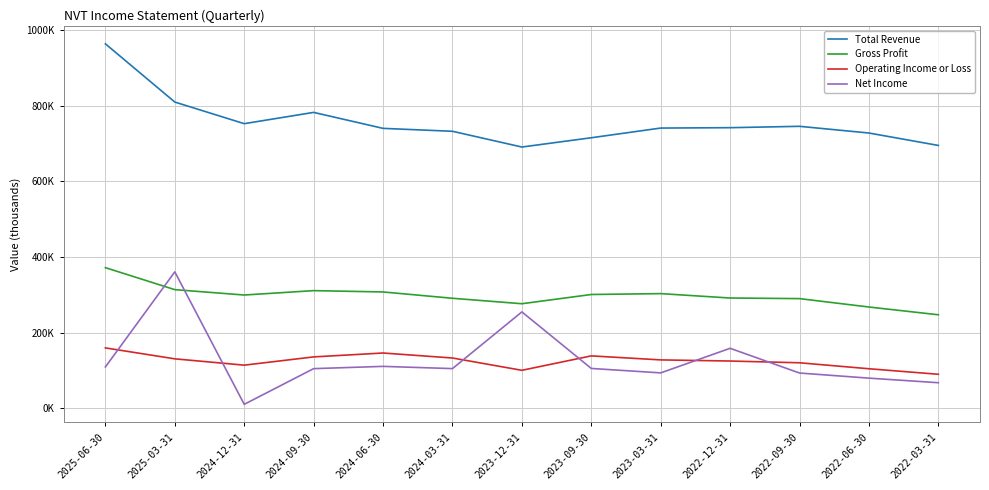

Does the chart have visible grid lines?

Yes